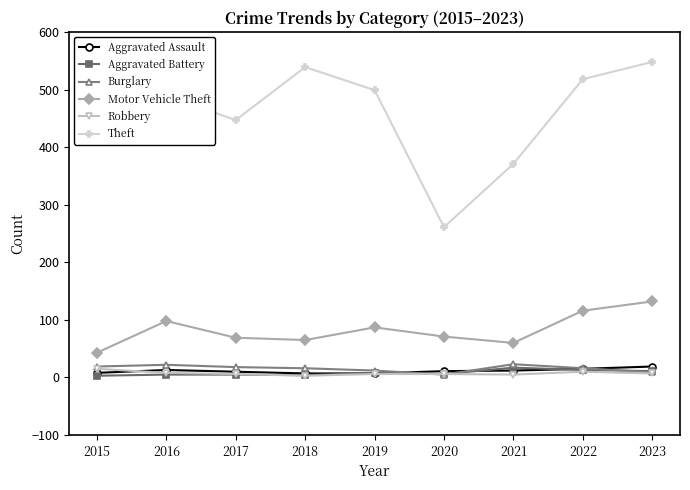

At which label does Robbery first exceed 6?

2015